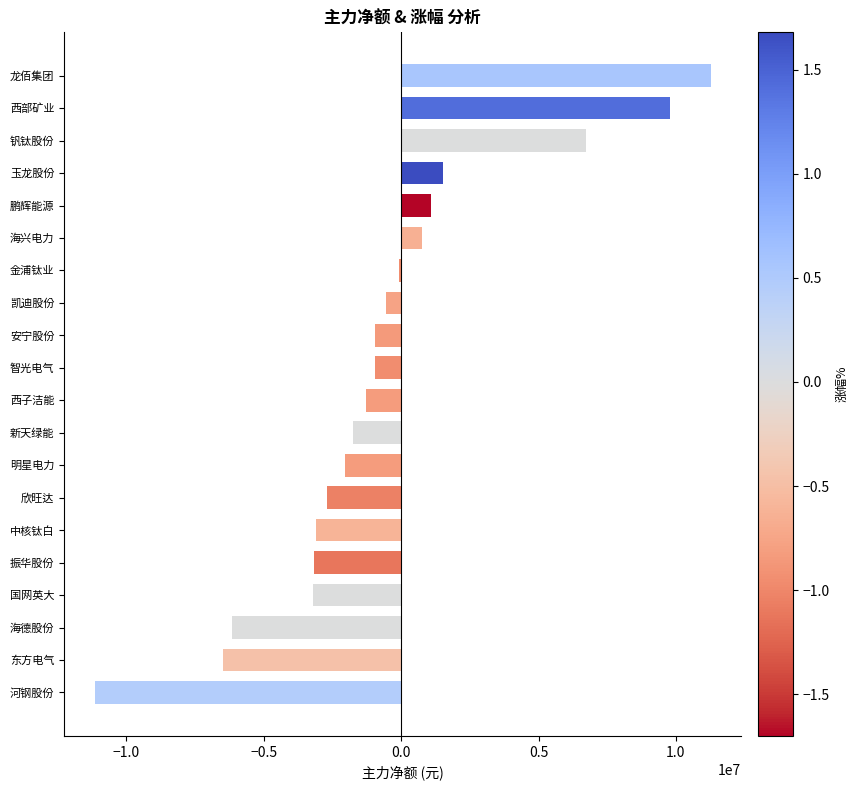

How many data points are less than -960637?

10